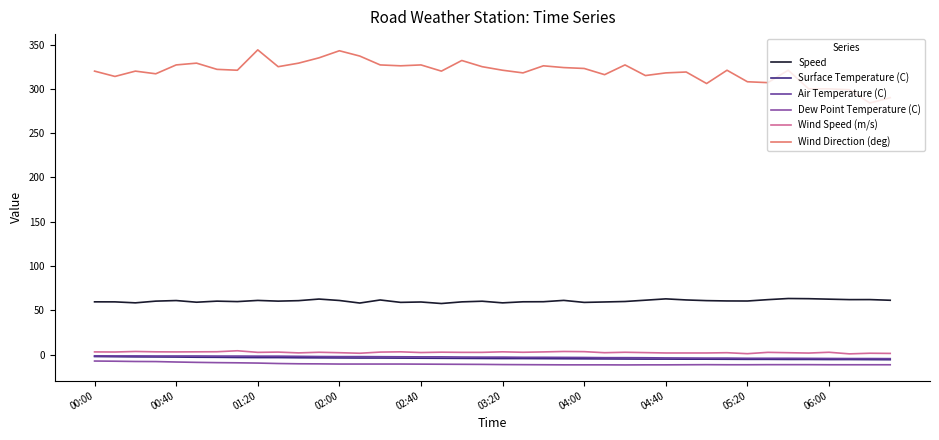

Does the chart have visible grid lines?

No